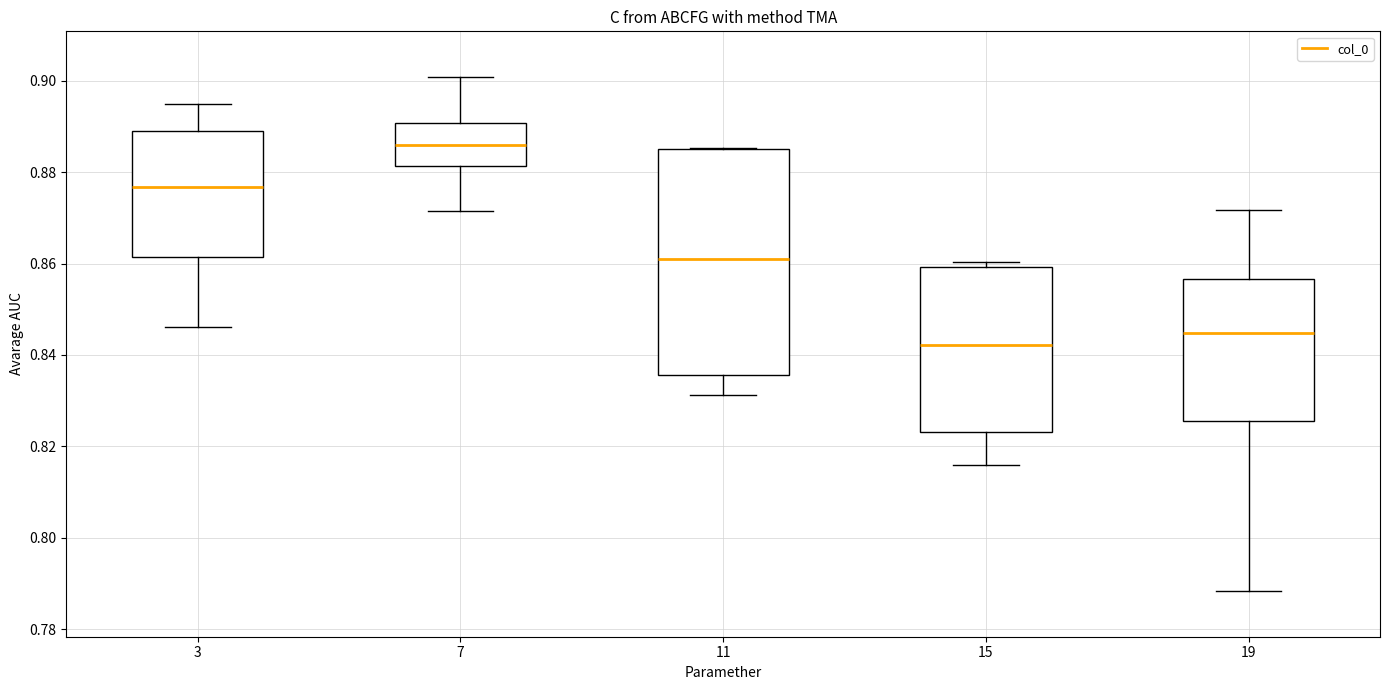

Which box has the lowest median line?

15